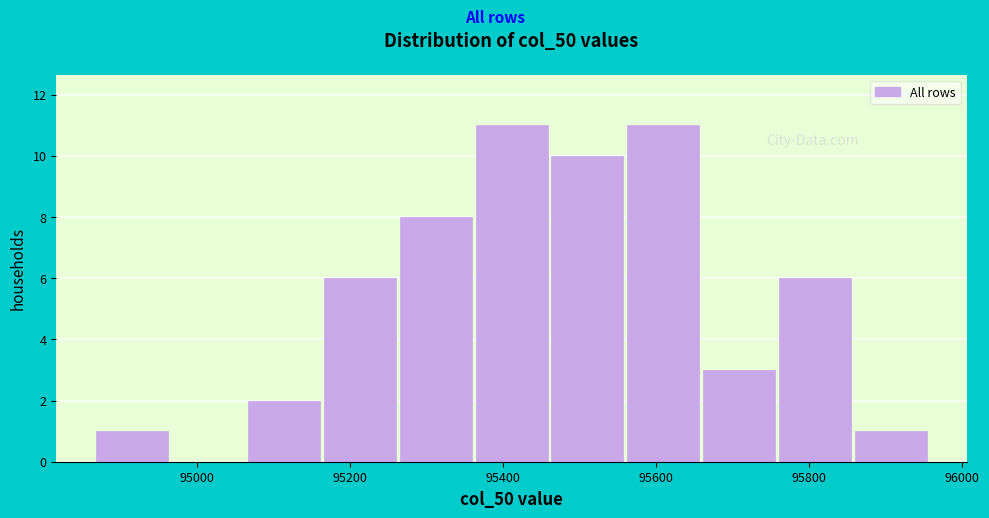

What is the height of the bar covering 95760 to 95860 on the x-axis? Neither the bar edges nor the heights are printed on the chart, so give them approximately, as read against the axes.

6